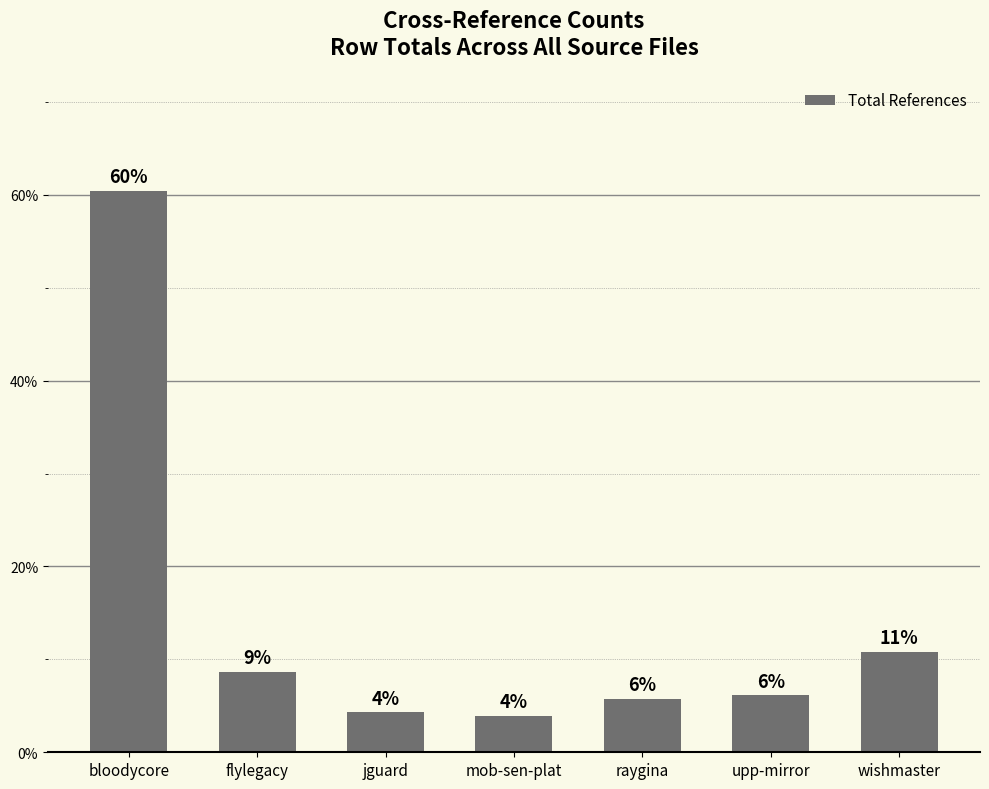

Are the bars horizontal?

No